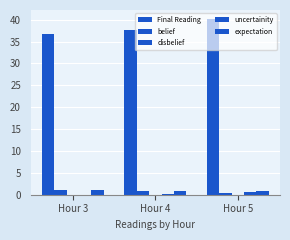

Rank the series by their maximum value, from highest to lowest.

Final Reading, expectation, belief, uncertainity, disbelief